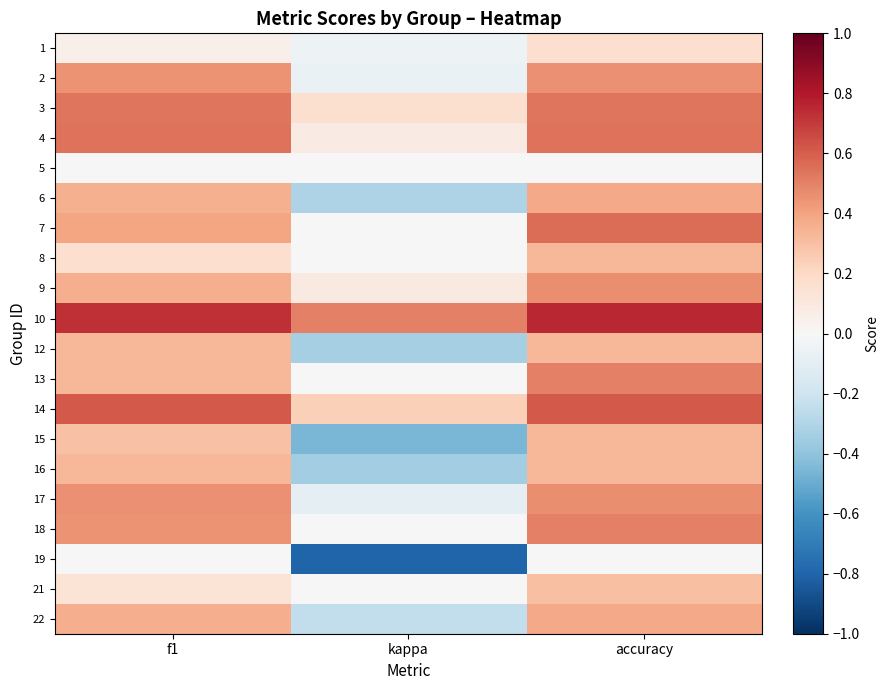

Reading left to right, what are all the values shown in this chart?

1: f1=0.0	kappa=-0.0	accuracy=0.2
2: f1=0.4	kappa=-0.1	accuracy=0.5
3: f1=0.5	kappa=0.2	accuracy=0.5
4: f1=0.5	kappa=0.1	accuracy=0.5
5: f1=0.0	kappa=0.0	accuracy=0.0
6: f1=0.4	kappa=-0.3	accuracy=0.4
7: f1=0.4	kappa=0.0	accuracy=0.6
8: f1=0.2	kappa=0.0	accuracy=0.3
9: f1=0.4	kappa=0.1	accuracy=0.5
10: f1=0.7	kappa=0.5	accuracy=0.8
12: f1=0.3	kappa=-0.3	accuracy=0.3
13: f1=0.3	kappa=0.0	accuracy=0.5
14: f1=0.6	kappa=0.2	accuracy=0.6
15: f1=0.3	kappa=-0.5	accuracy=0.3
16: f1=0.3	kappa=-0.3	accuracy=0.3
17: f1=0.5	kappa=-0.1	accuracy=0.5
18: f1=0.5	kappa=0.0	accuracy=0.5
19: f1=0.0	kappa=-0.8	accuracy=0.0
21: f1=0.1	kappa=0.0	accuracy=0.3
22: f1=0.4	kappa=-0.2	accuracy=0.4